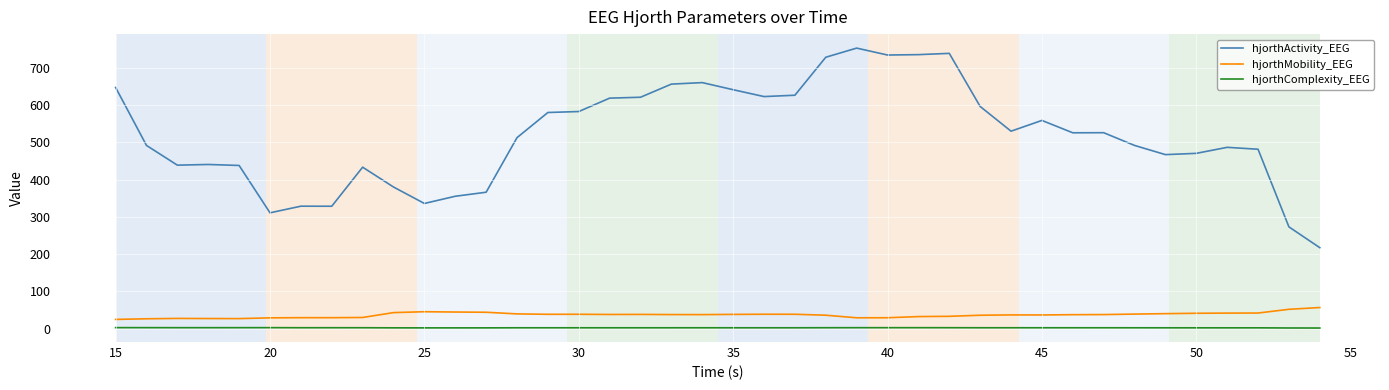

Which series has the largest total across all categories?

hjorthActivity_EEG